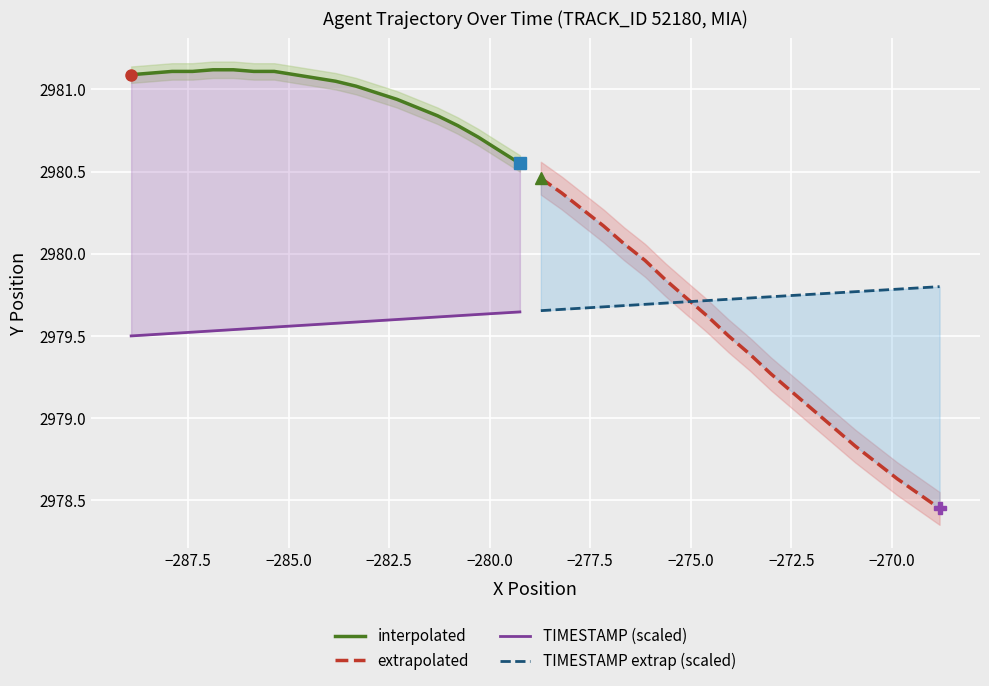

How many data points in interpolated are above 2981?

12